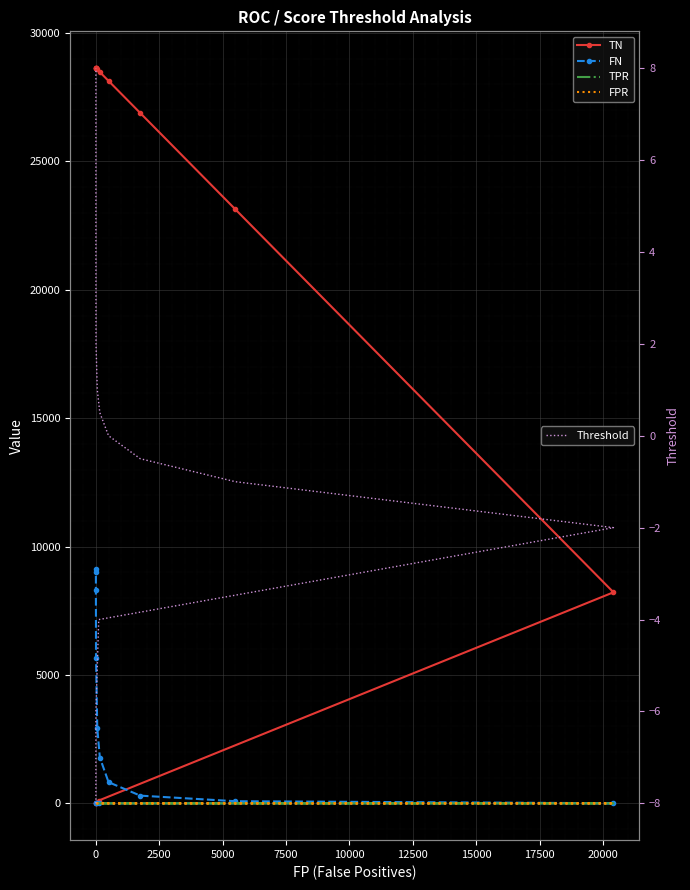

What are all the series names shown in the legend?

TN, FN, TPR, FPR, Threshold